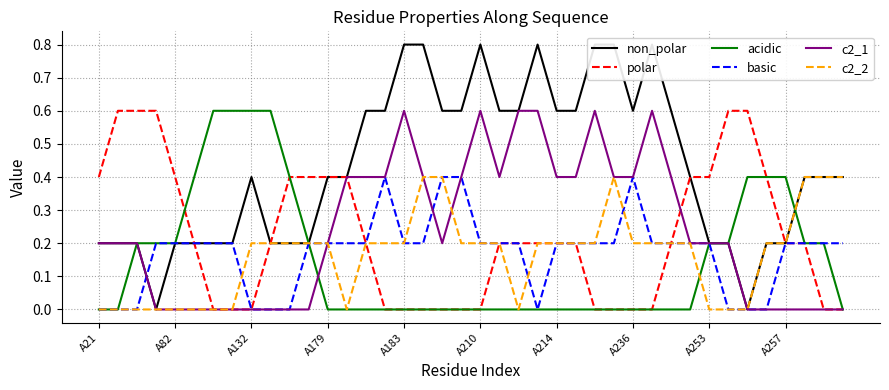

What is the spread (max minus min) of values at 29?

0.8